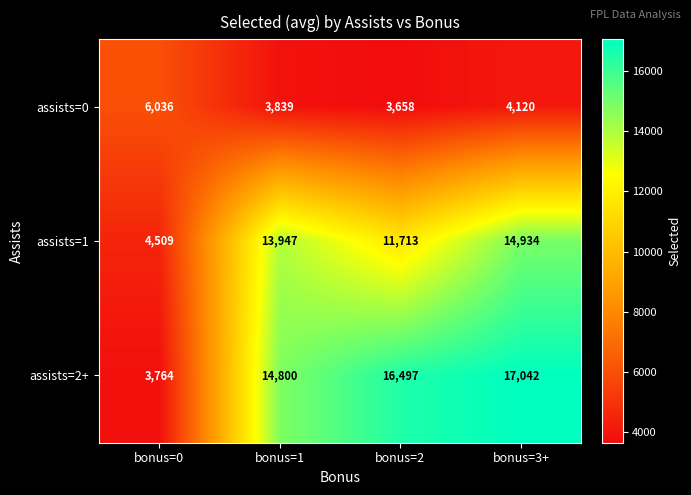

List the series in order of their peak value, highest first.

assists=2+, assists=1, assists=0